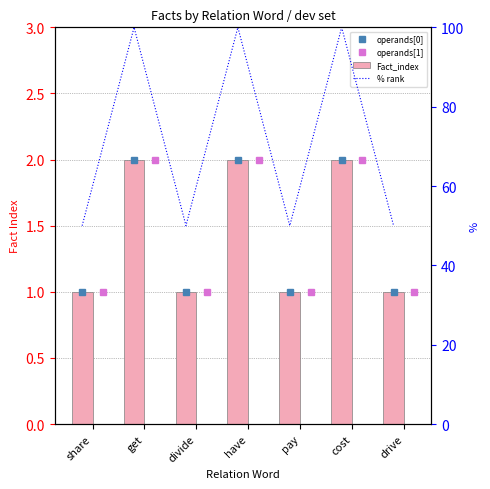

List the labels in order of % rank value, smallest first.

share, divide, pay, drive, get, have, cost